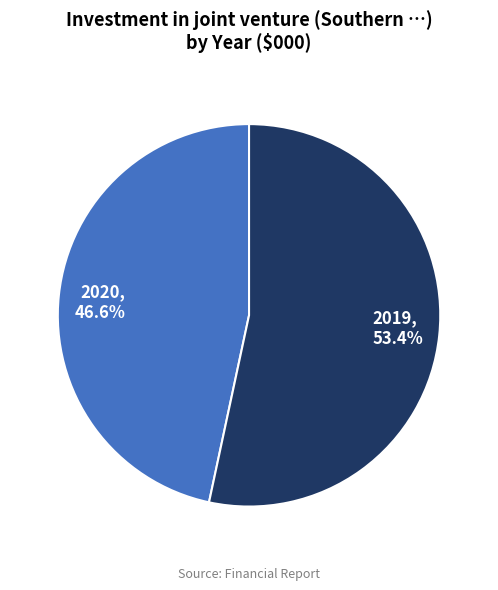

What percentage do 2019 and 2020 together represent?

100.0%